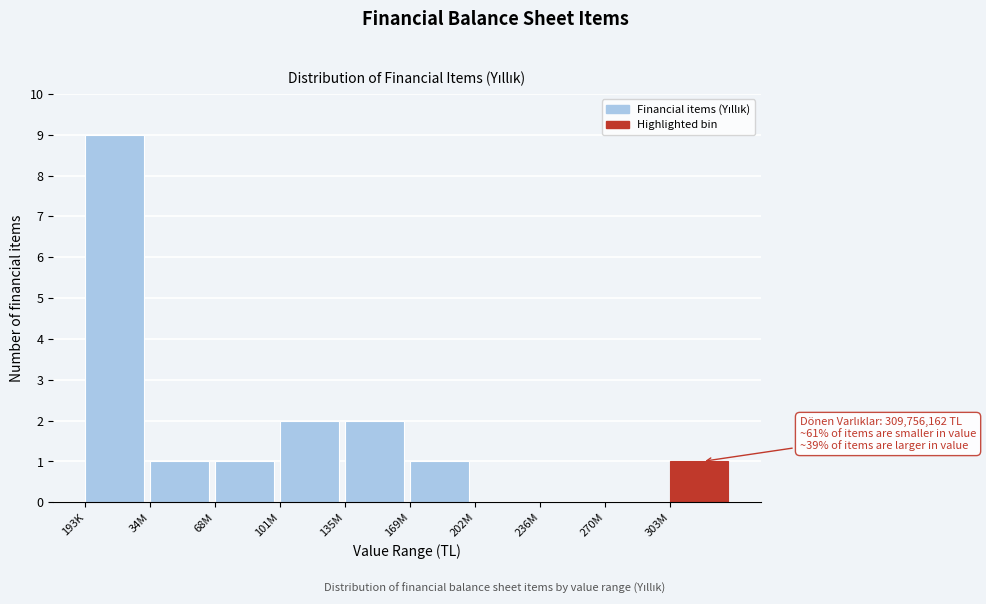

Reading right to left, transcribe all the data shown in this chart.

303M=1	270M=0	236M=0	202M=0	169M=1	135M=2	101M=2	68M=1	34M=1	193K=9